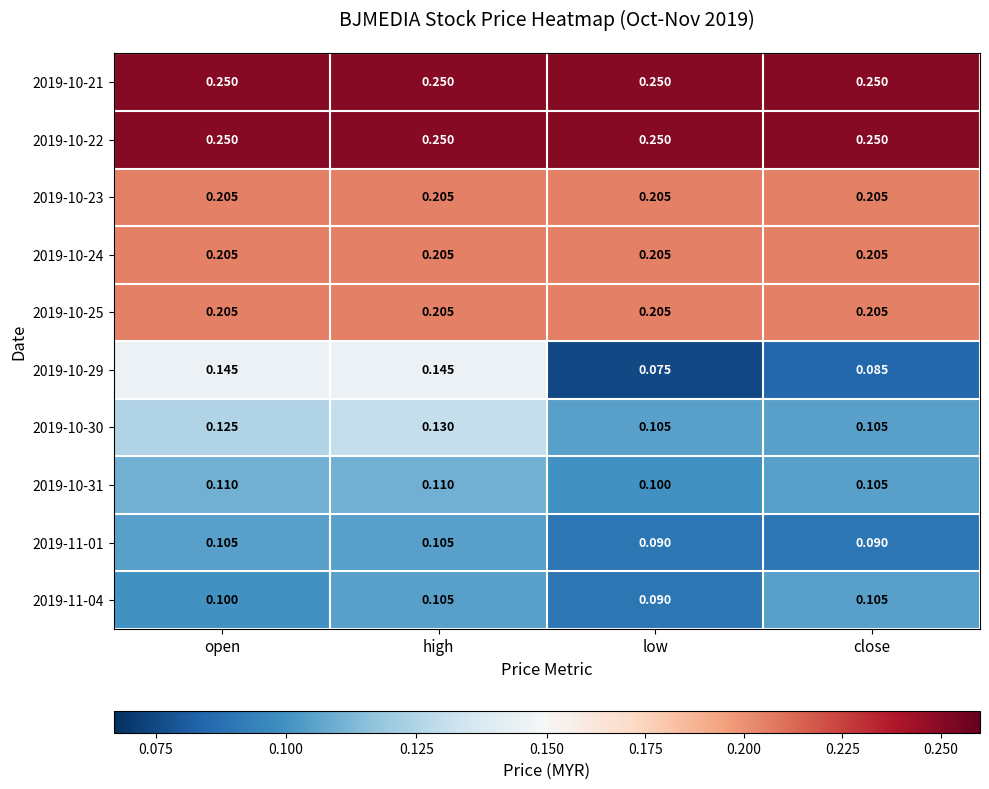

Which category has the highest value in the 2019-10-30 series?

high